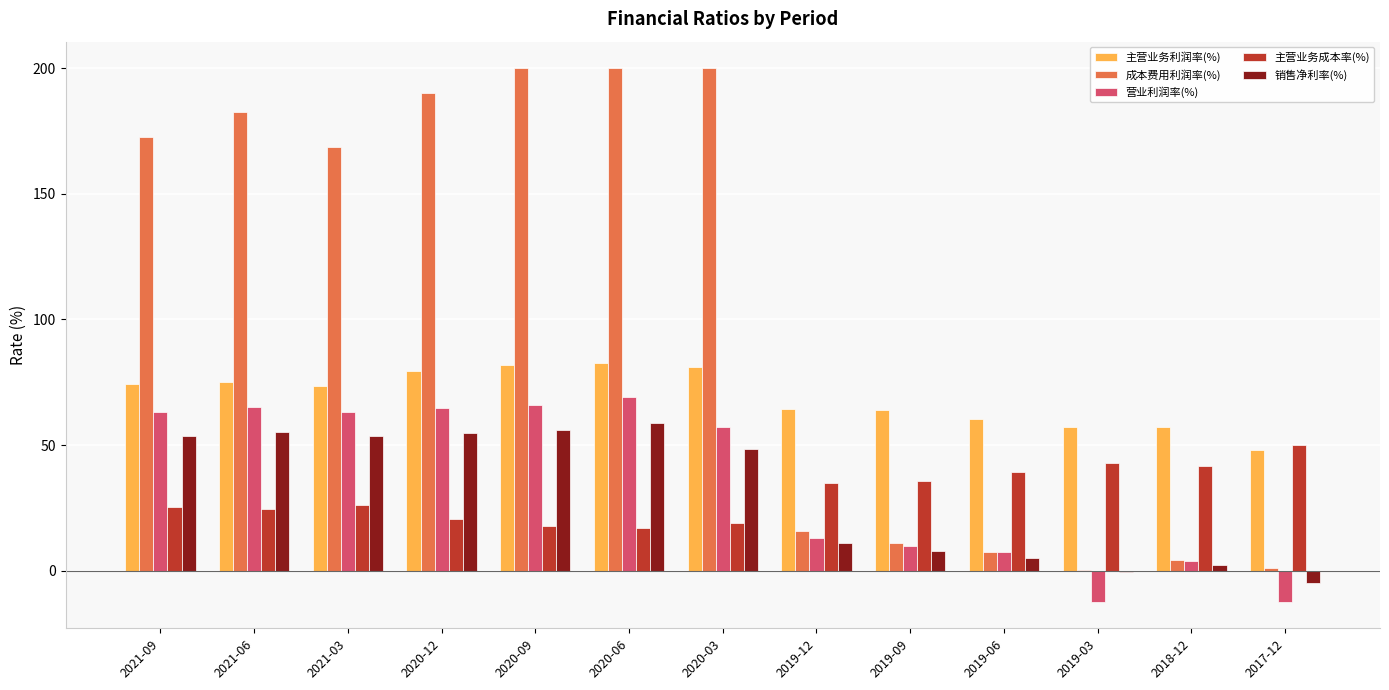

Which series changed the most between 2021-03 and 2020-06?

成本费用利润率(%)